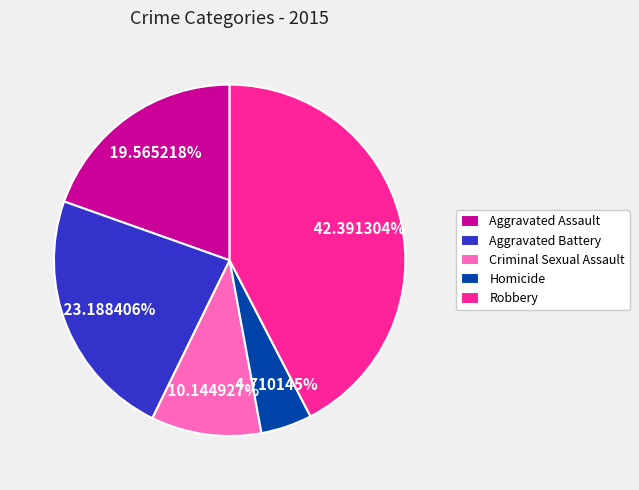

What percentage is the Homicide slice, to the nearest percent?

5%